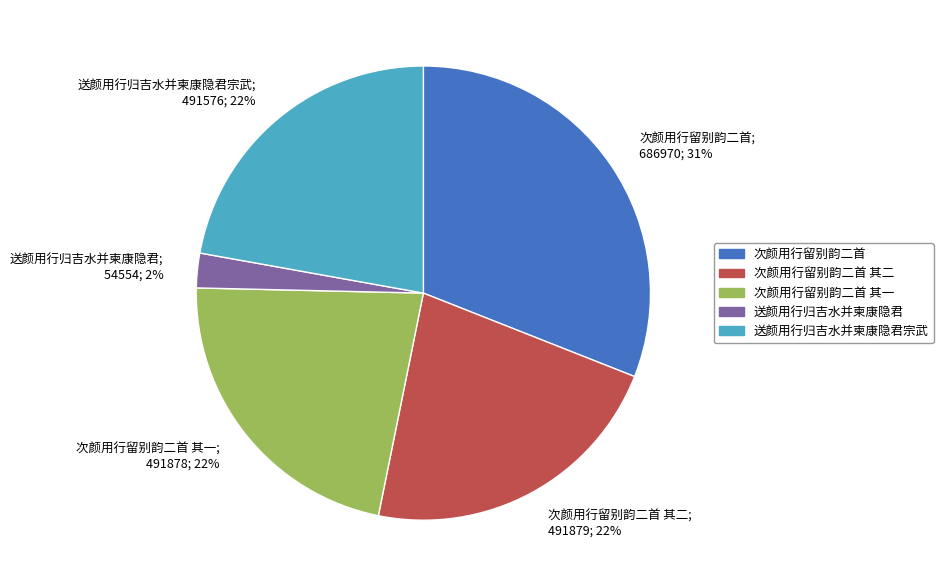

Which category has the smallest portion of the pie?

送颜用行归吉水并柬康隐君